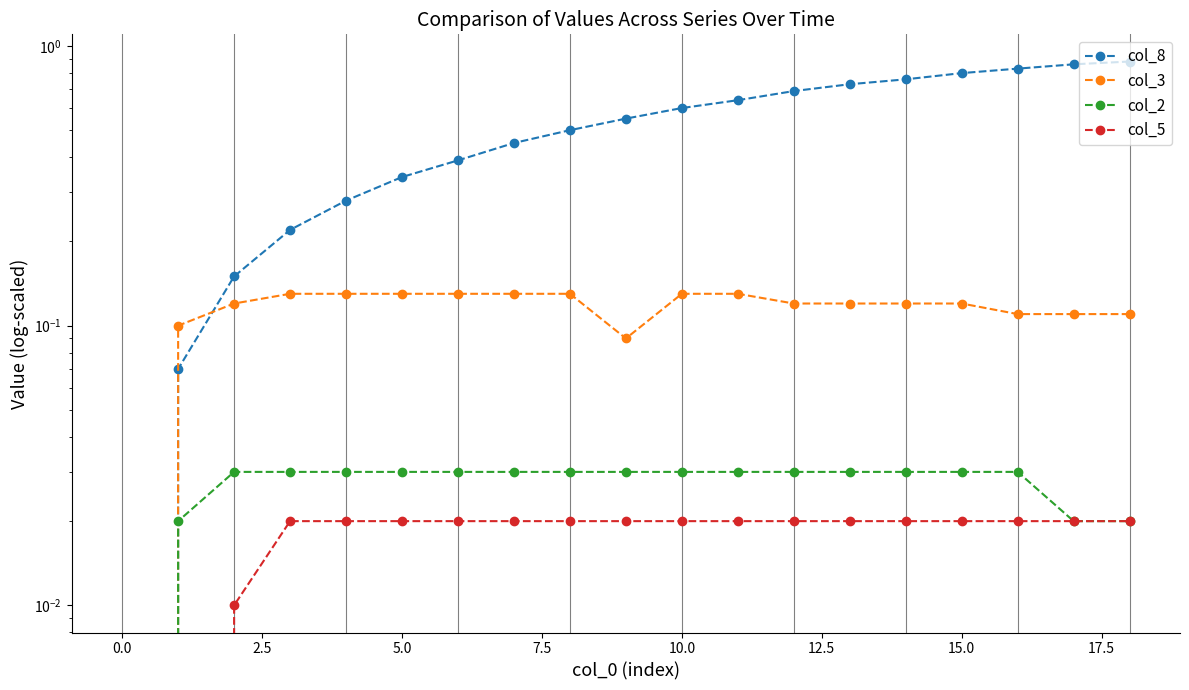

What position from the right is 18?

1